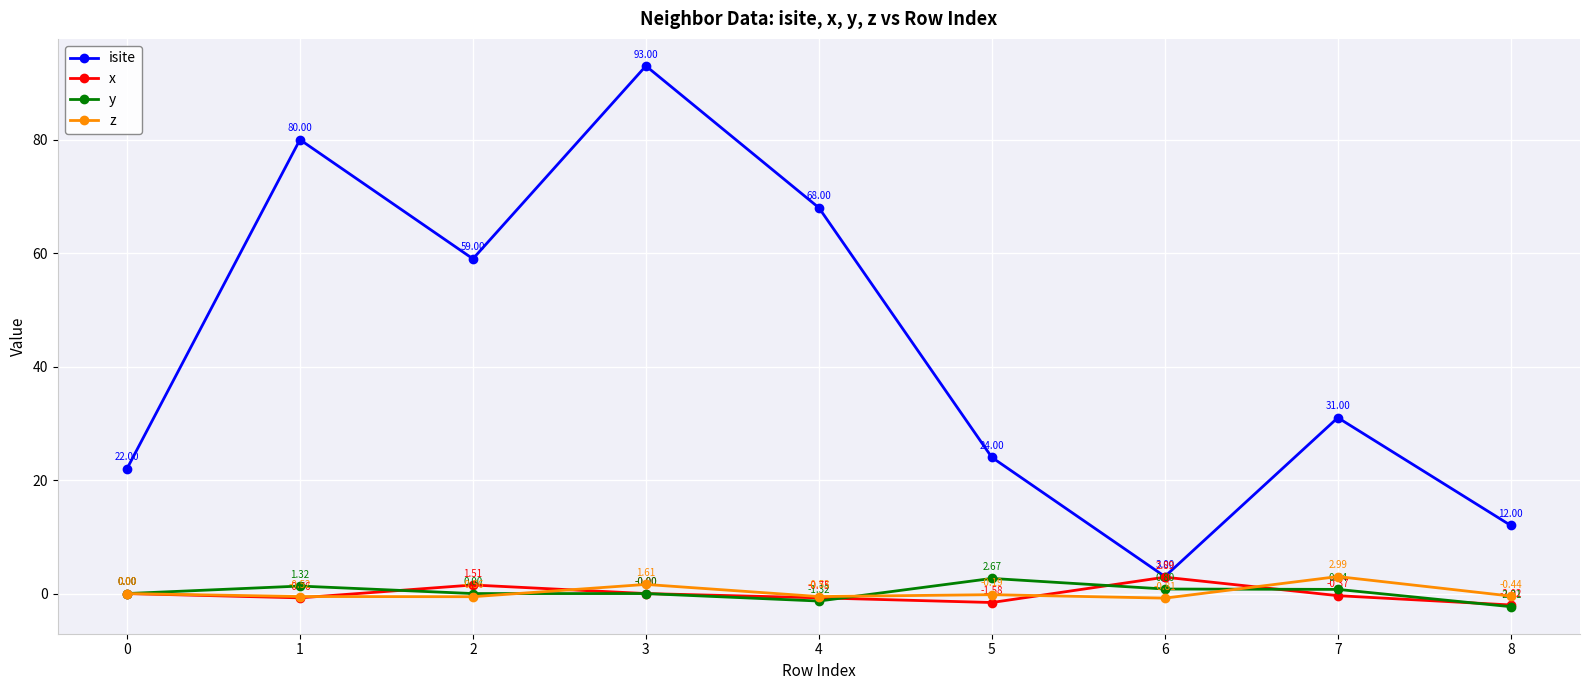

True or false: x and y cross at least once.

True